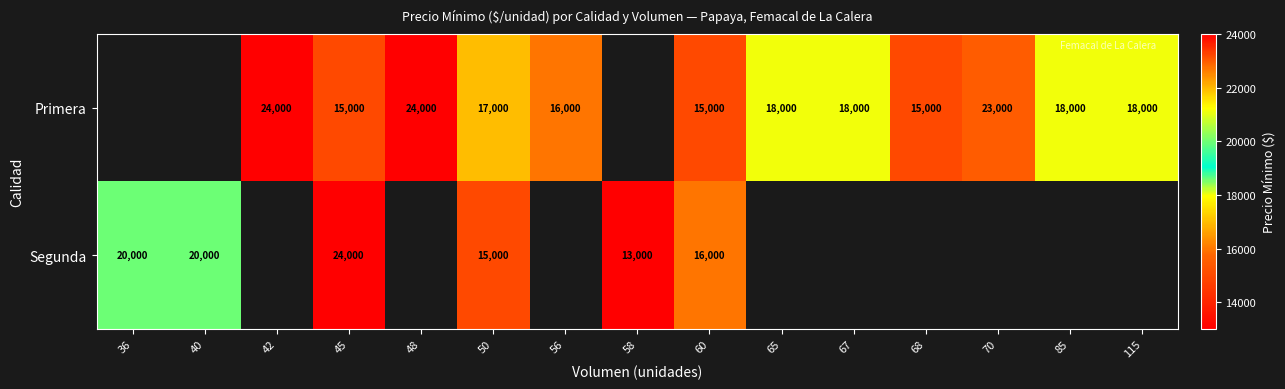

Count the number of categories in the chart.

15